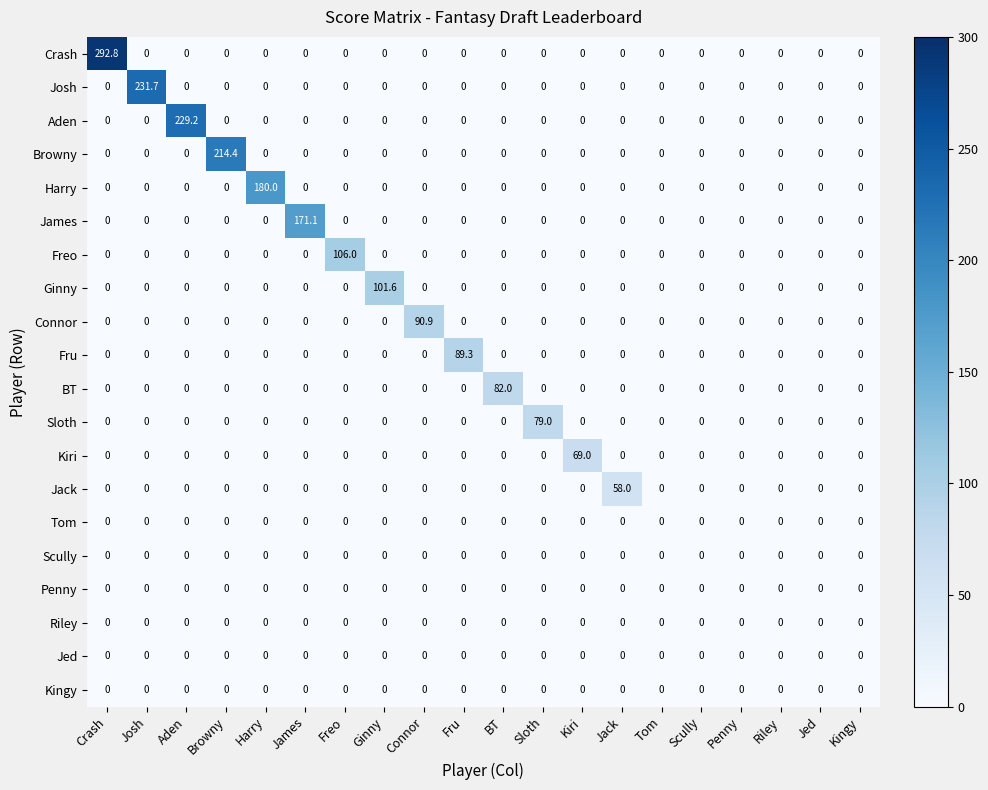

True or false: Sloth has a value of 0.0 at Kiri.

True